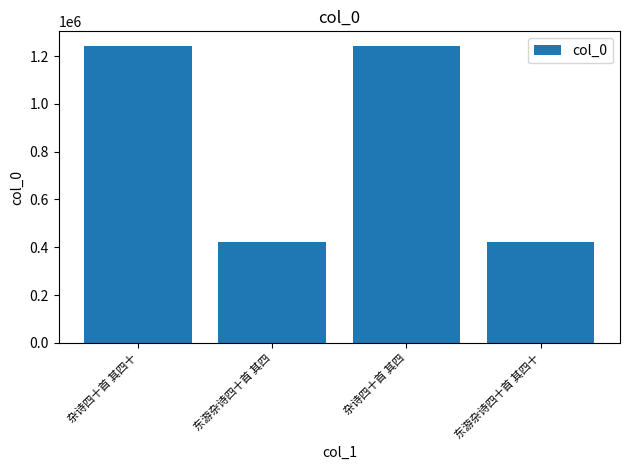

Where is the data nearest to the value 831686?

东游杂诗四十首 其四十